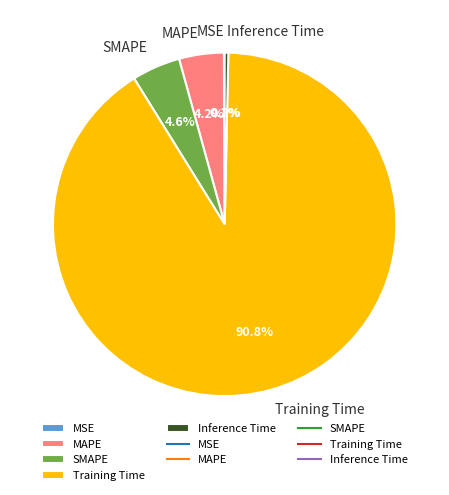

What is the largest slice in the pie chart?

Training Time